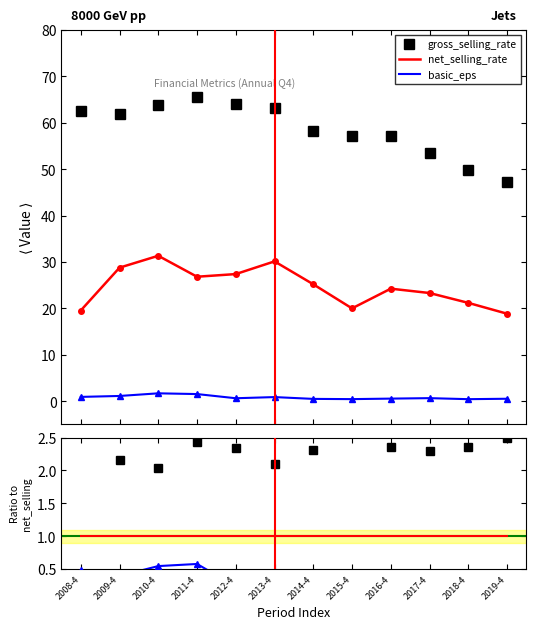

Which series has the widest spread of values?

gross_selling_rate